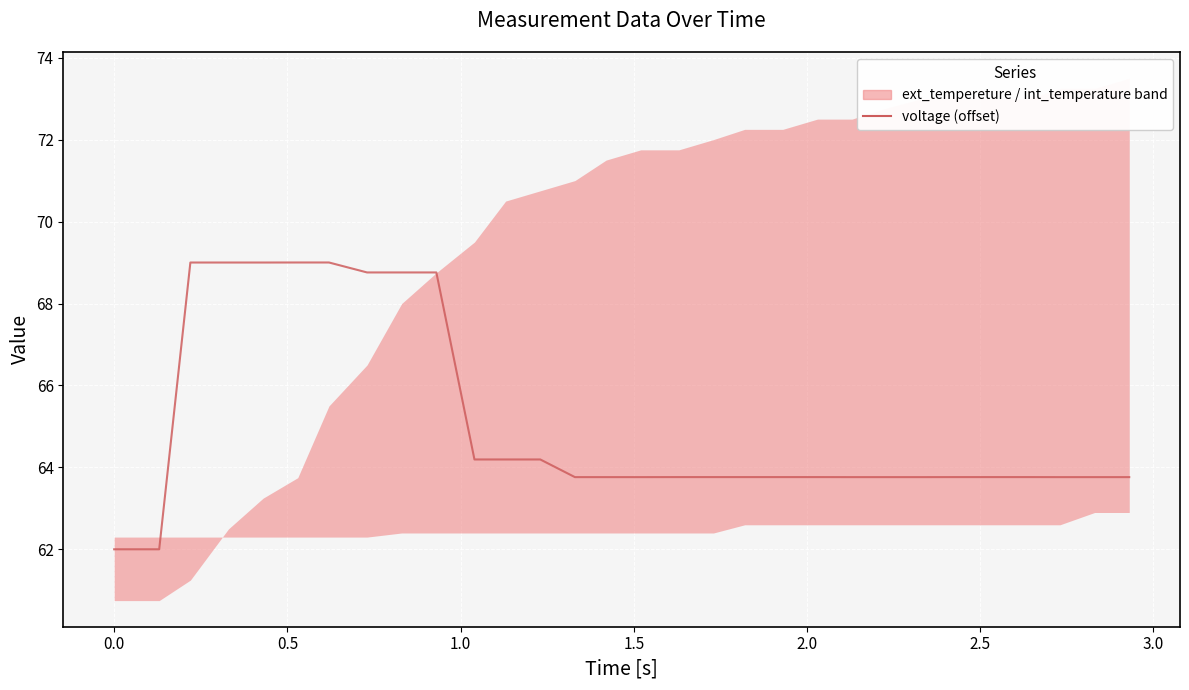

True or false: the data has more than 0 interior local peaks.

False